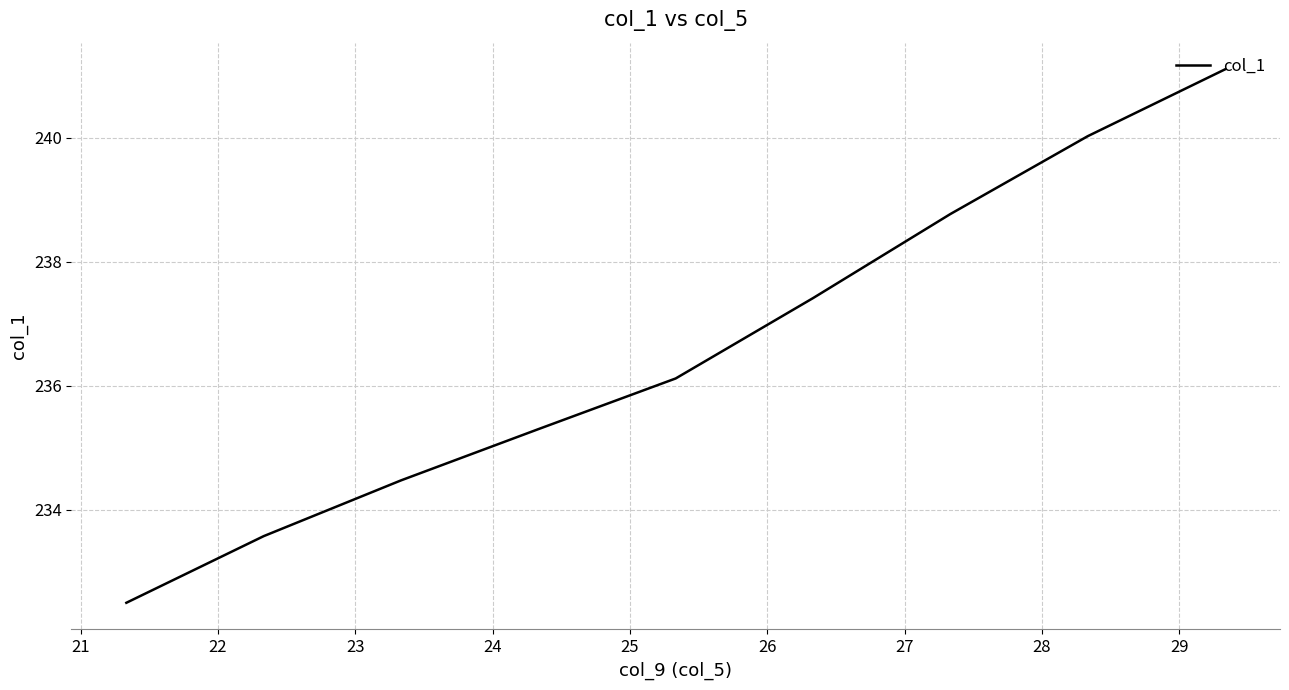

True or false: there are more than 0 points higher than both neighbors.

False